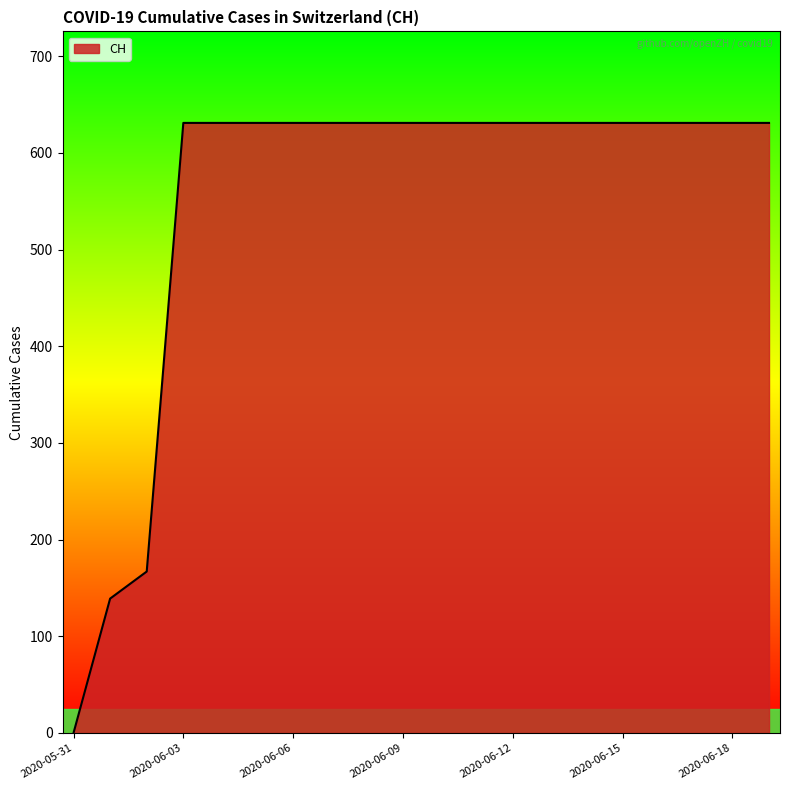

What is the greatest value displayed?

631